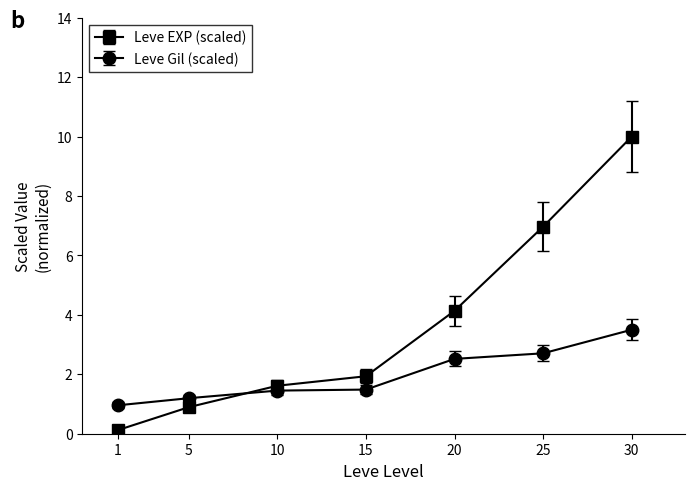

What is the difference between the highest and lowest values at 1?

0.8